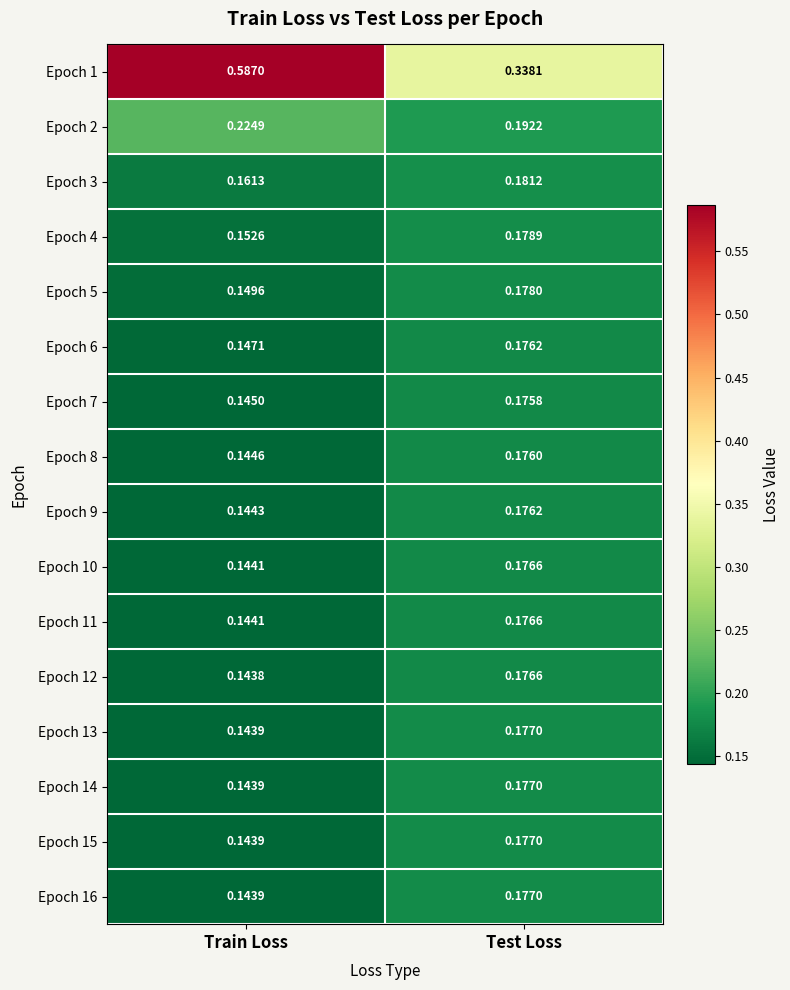

List the labels in order of Epoch 10 value, largest first.

Test Loss, Train Loss